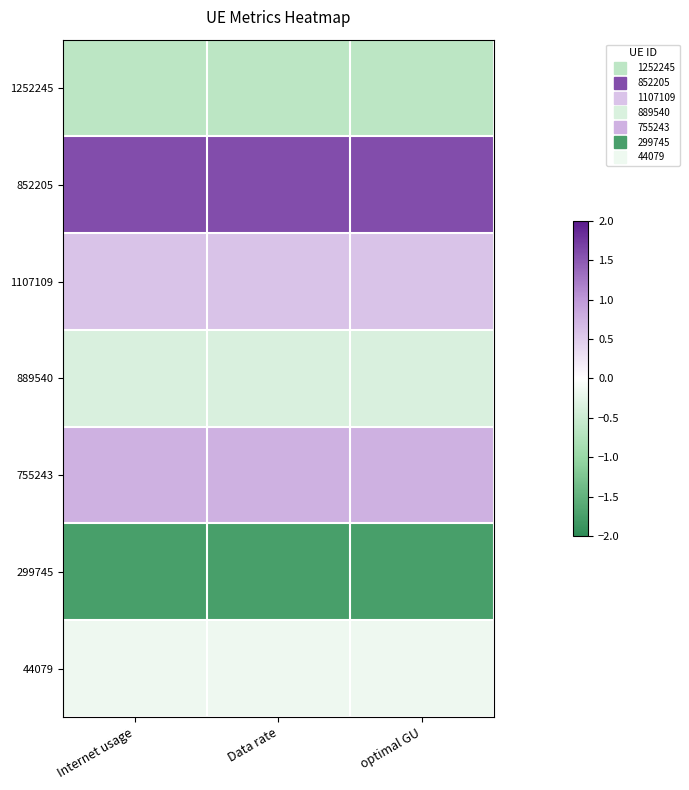

What is the maximum value shown in the chart?

1.6